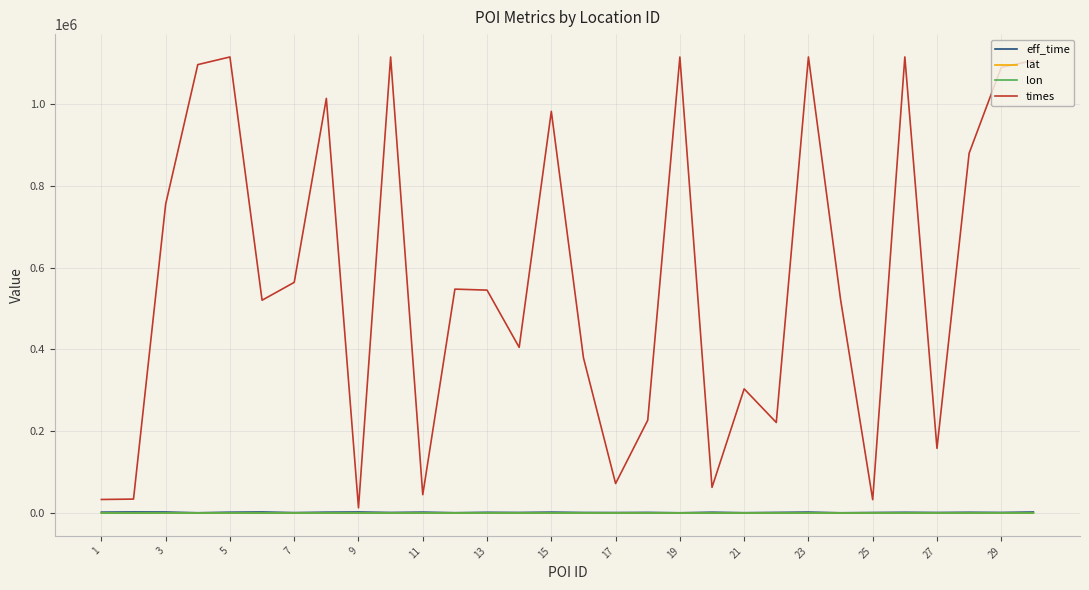

Which series has the widest spread of values?

times